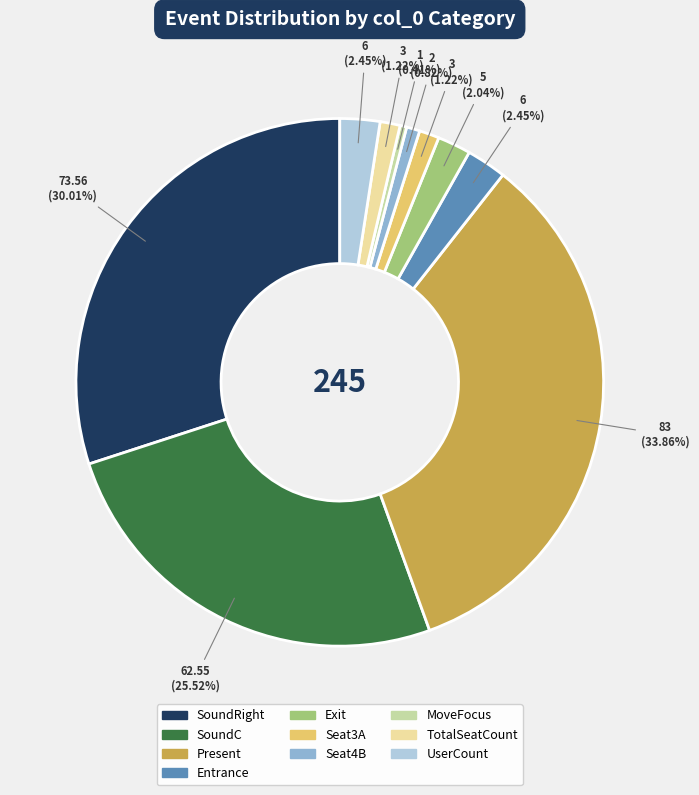

To the nearest percent, what portion does TotalSeatCount represent?

1%